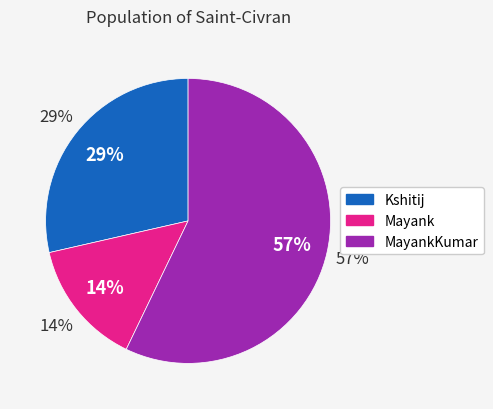

Between Mayank and MayankKumar, which is larger?

MayankKumar